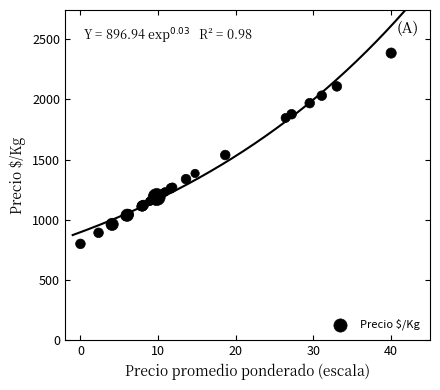

What Y value in the scatter plot is closest to 1592?

1538